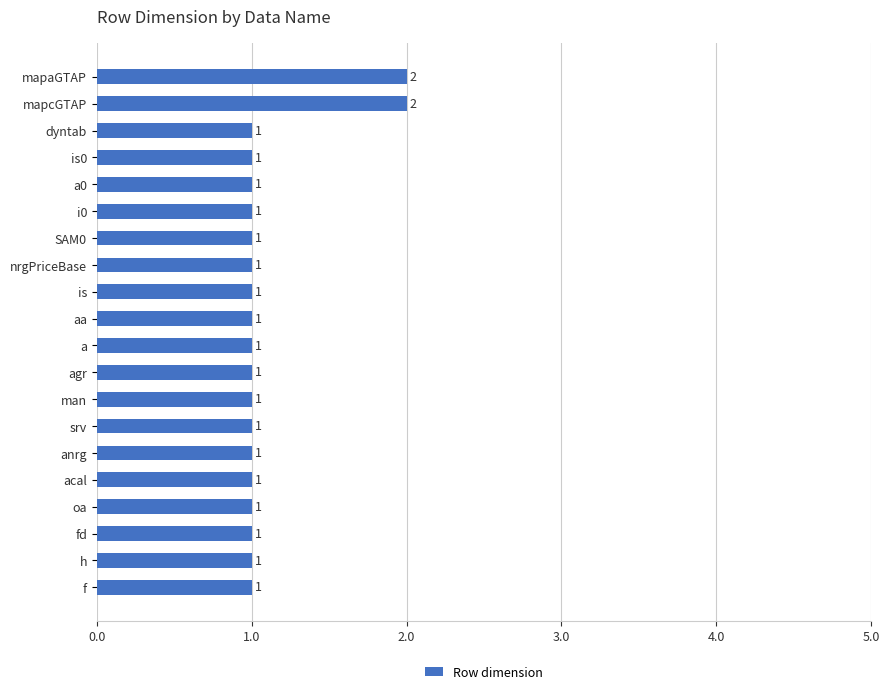

How many values are between 1 and 2?

20